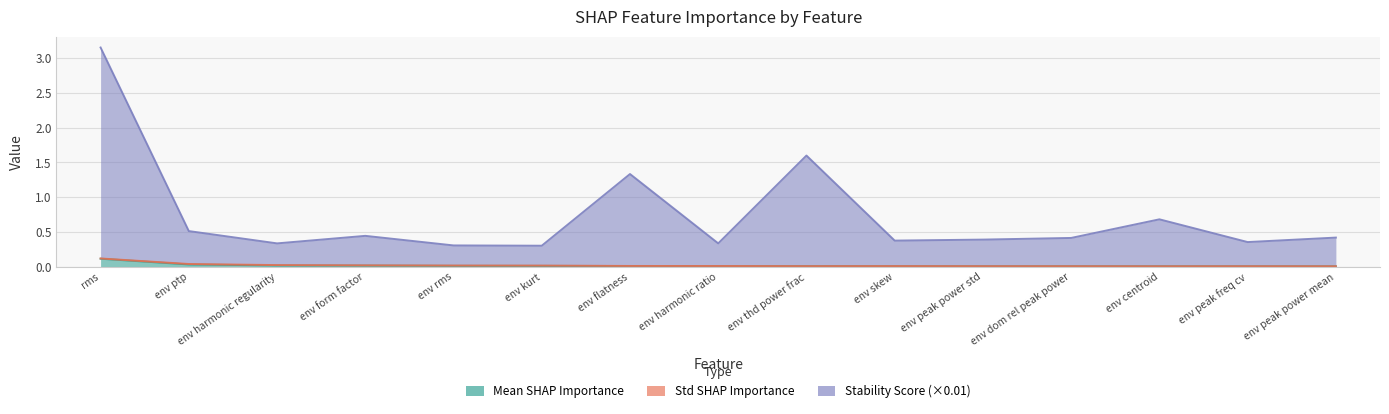

At which label is SHAP_Stability_Score_scaled closest to 1?

env centroid